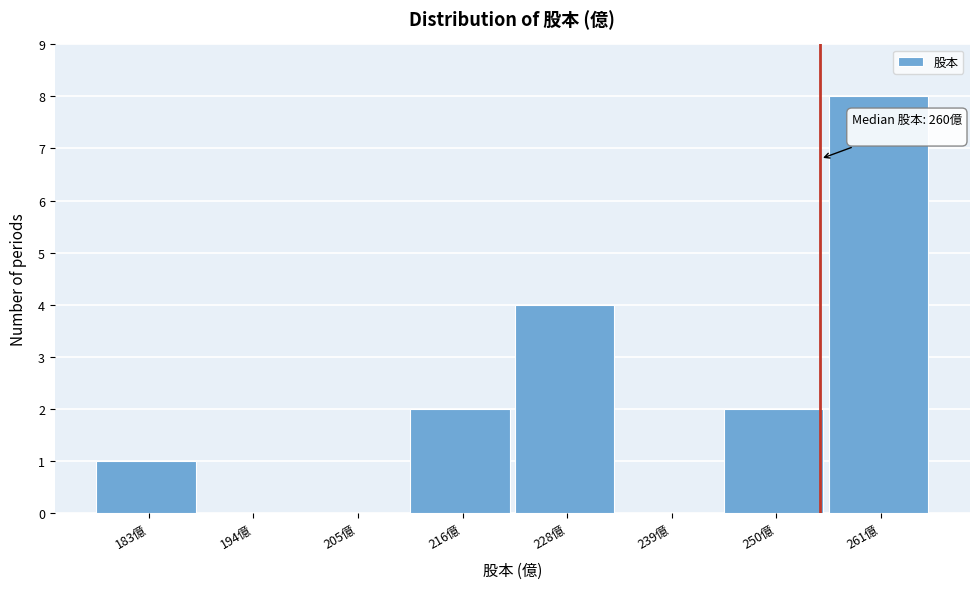

Reading right to left, what are all the values shown in this chart?

261億=8	250億=2	239億=0	228億=4	216億=2	205億=0	194億=0	183億=1